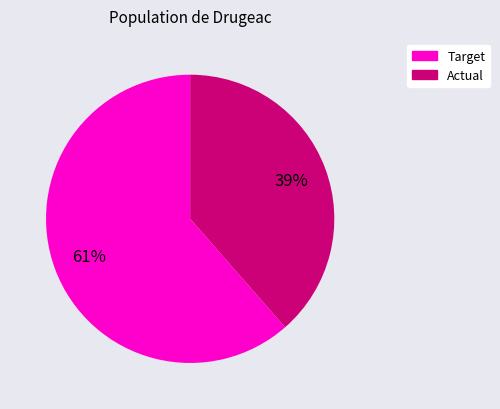

To the nearest percent, what is the average slice percentage?

50%